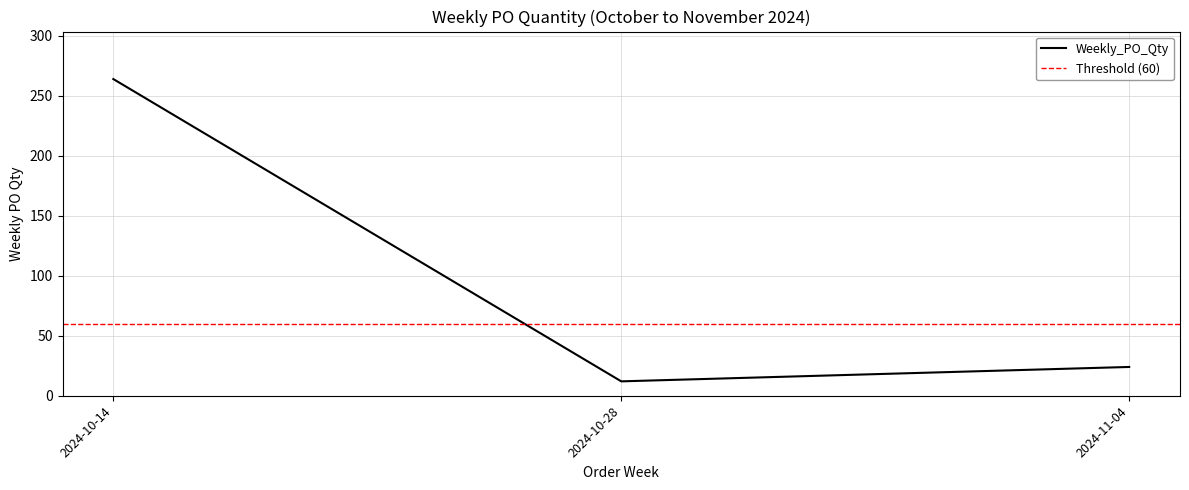

True or false: the data shows 41 at 2024-11-04.

False